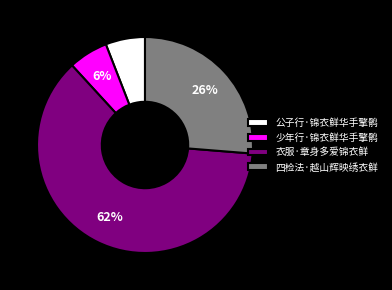

Is it true that 公子行·锦衣鲜华手擎鹘 is 1% of the pie?

False